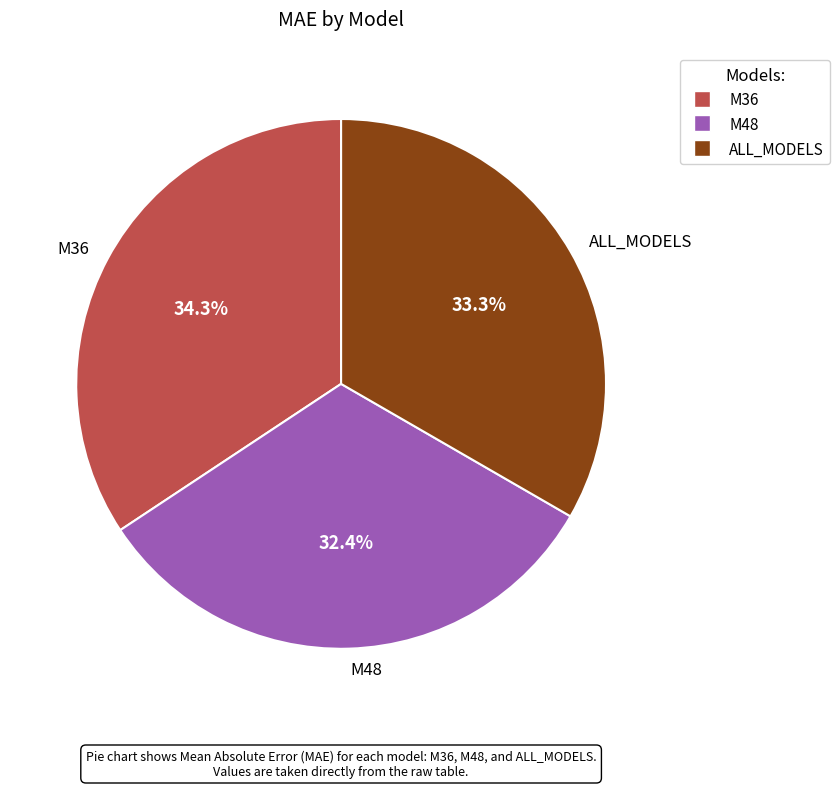

Approximately how many times larger is the value at M48 compared to M36?

0.9